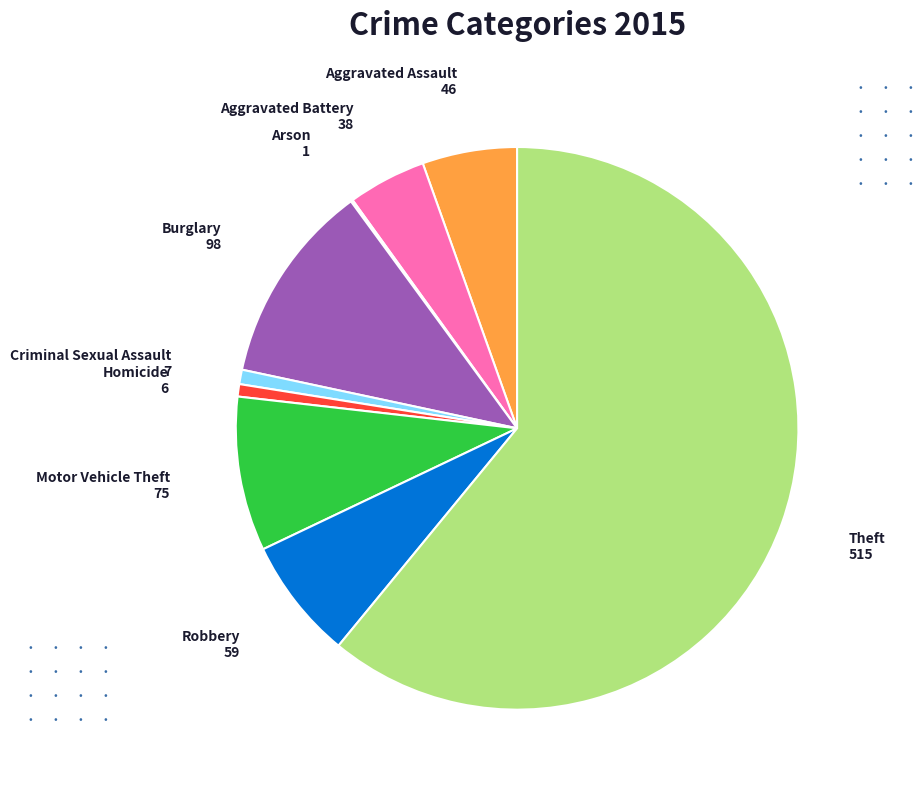

True or false: Robbery accounts for 7% of the total.

True